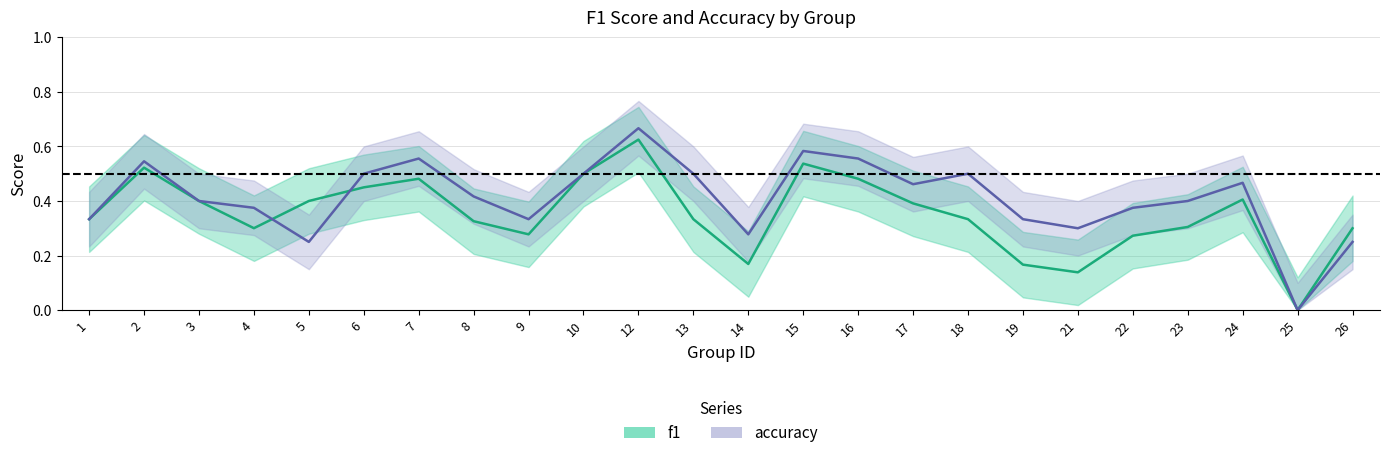

What is the sum of all accuracy values?

9.9